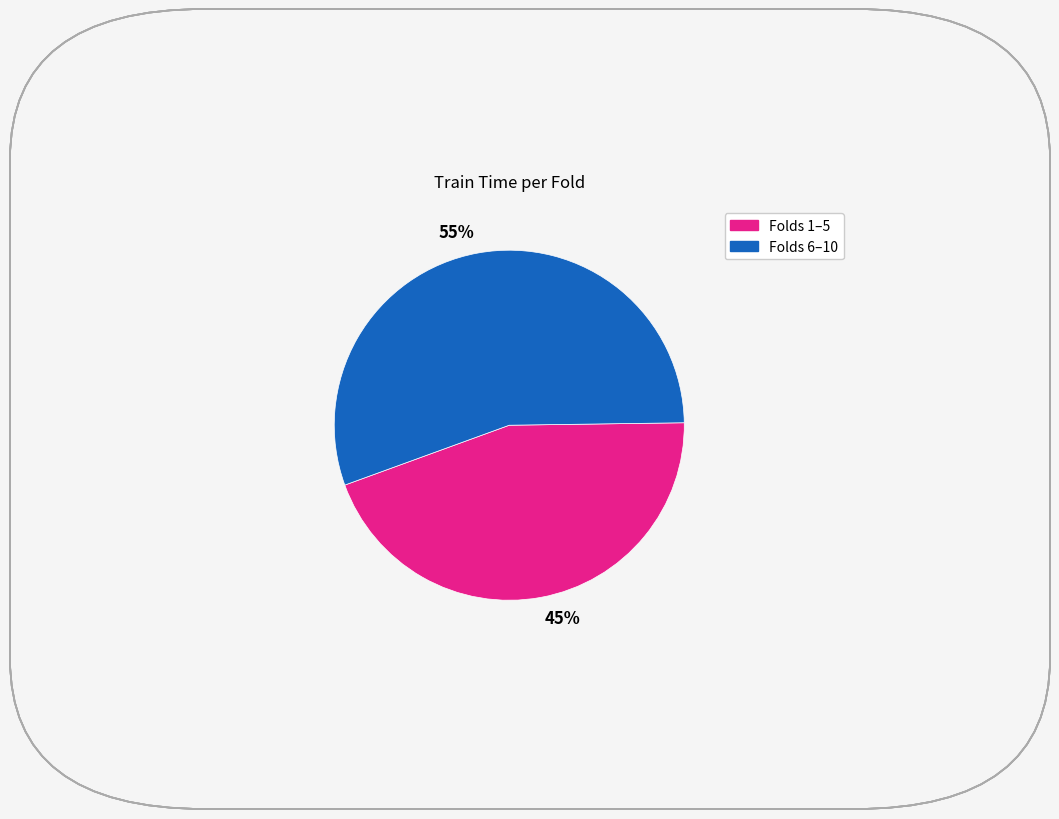

Is the sum of 55% and 45% greater than half?

Yes